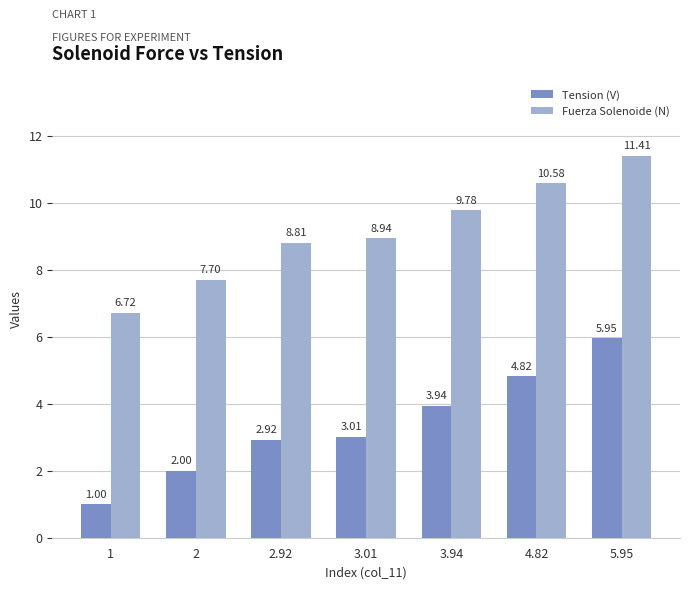

What is the difference between the maximum and minimum values in the Fuerza Solenoide (N) series?

4.7